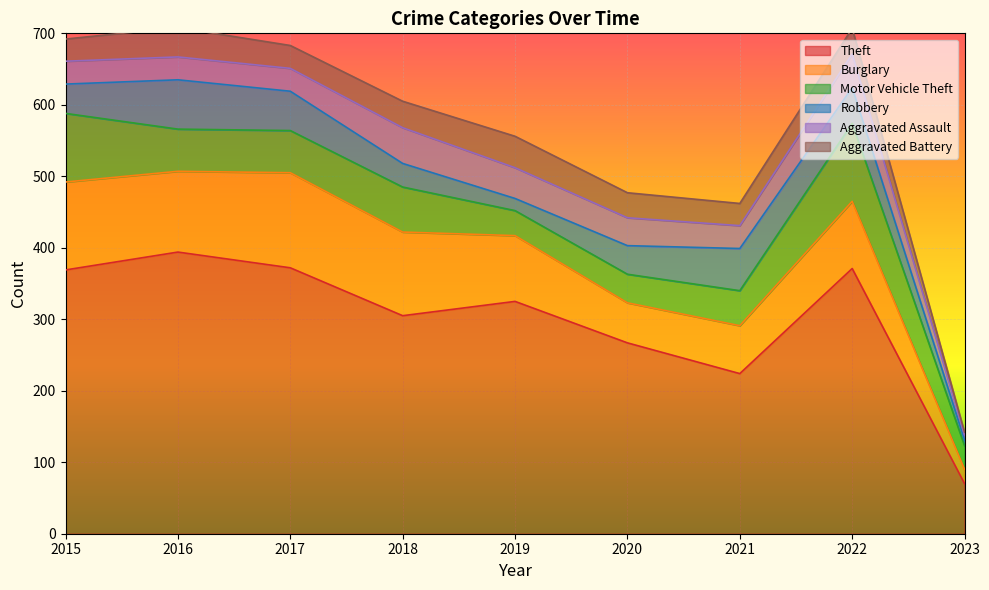

Does the chart display data point markers on the line(s)?

No